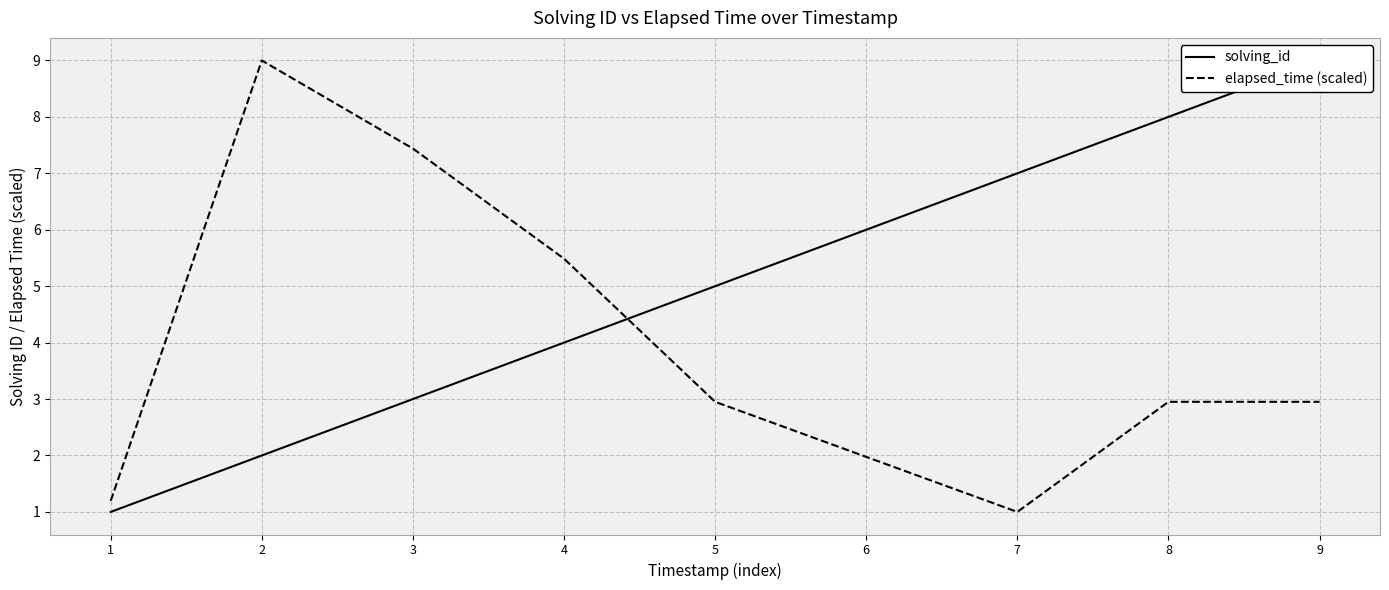

List the series in order of their overall mean, lowest first.

elapsed_time (scaled), solving_id